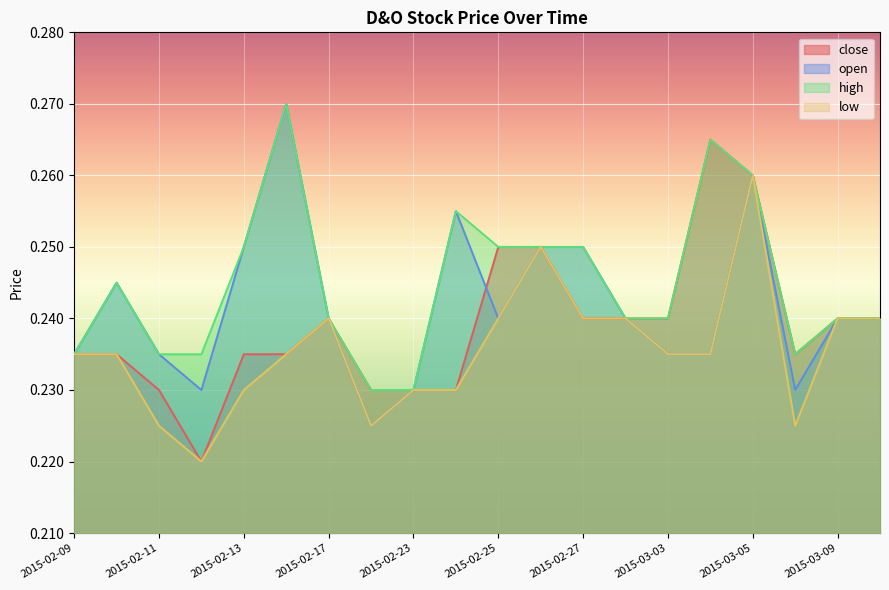

How many interior local valleys does the open series have?

4